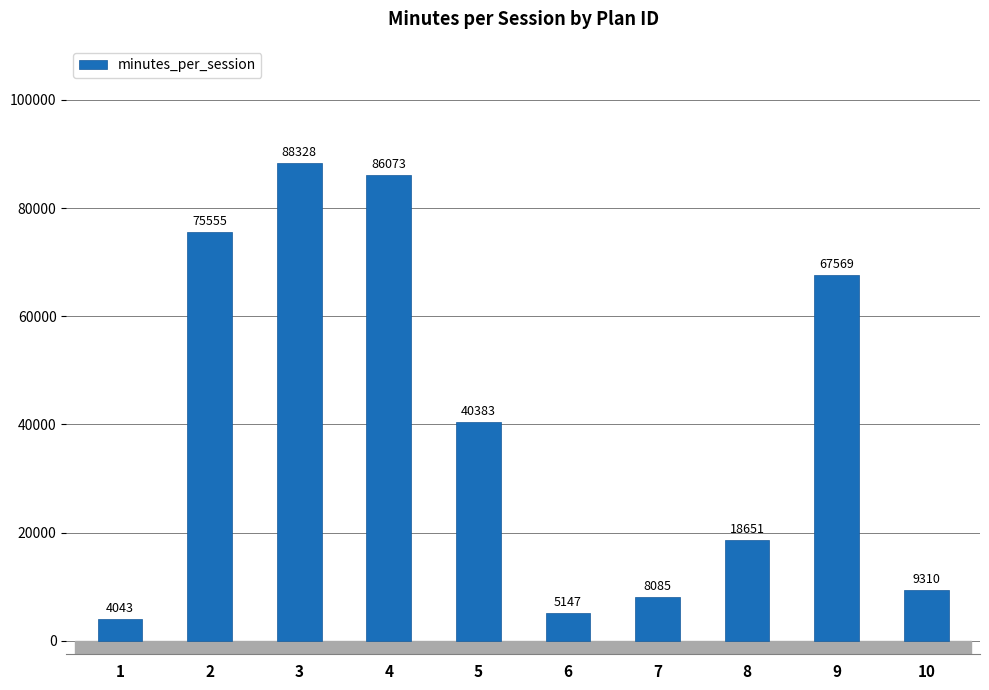

What is the greatest value displayed?

88328